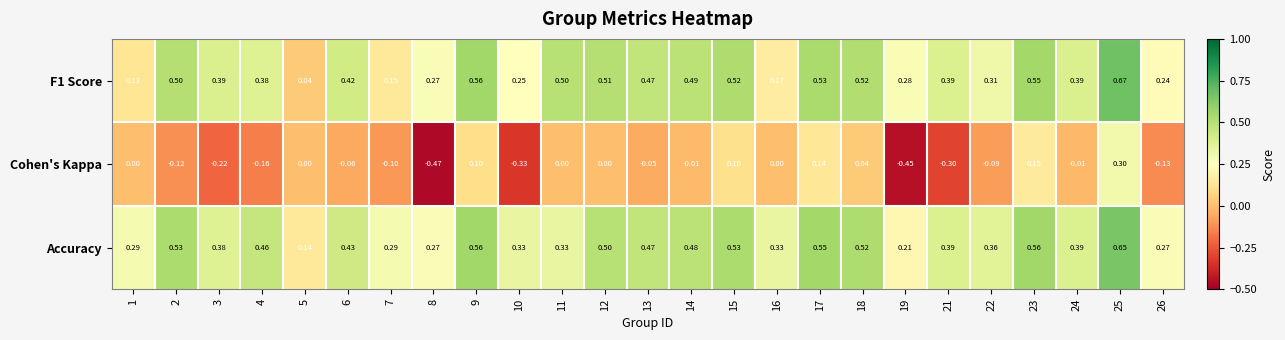

Which series has the widest spread of values?

Cohen's Kappa